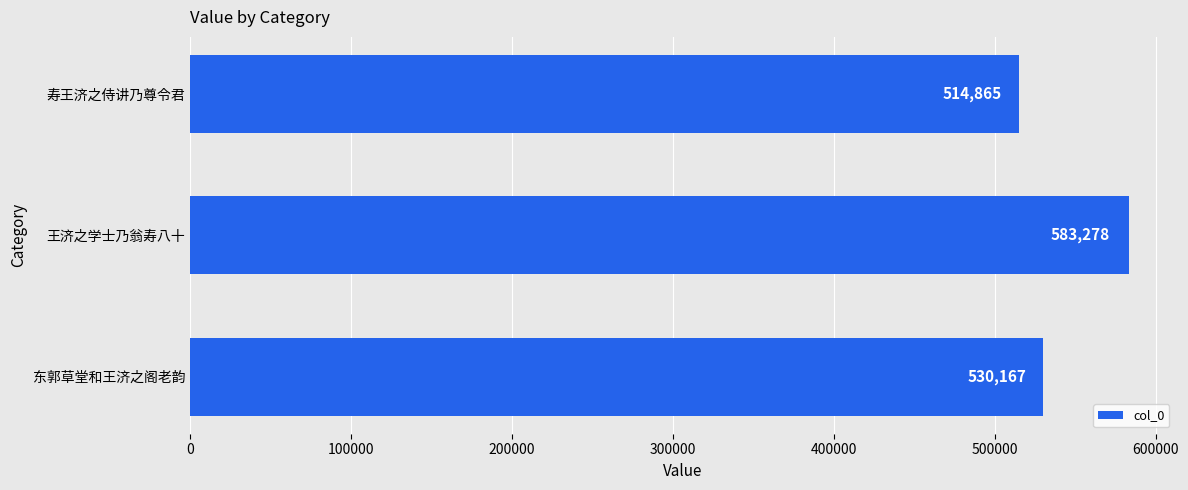

At which label is the value closest to 549071?

东郭草堂和王济之阁老韵